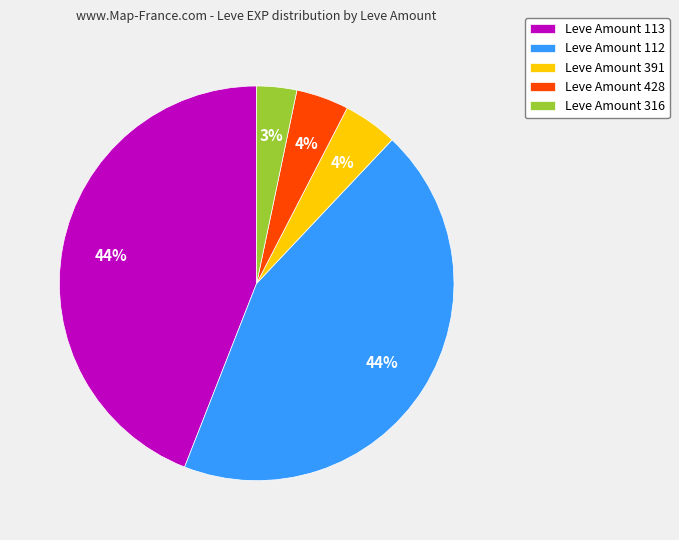

Do Leve Amount 113 and Leve Amount 316 together represent more than half of the pie?

No